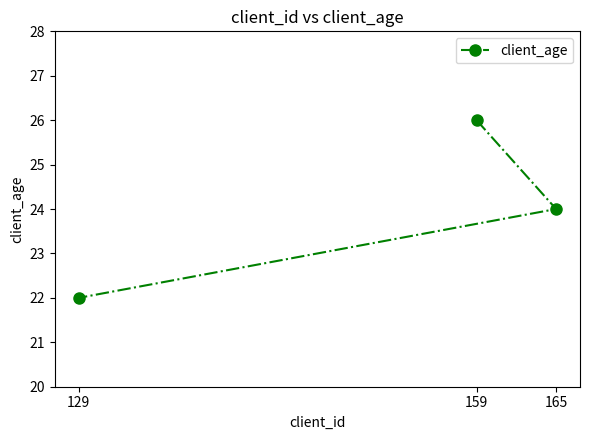

What is the greatest value displayed?

26